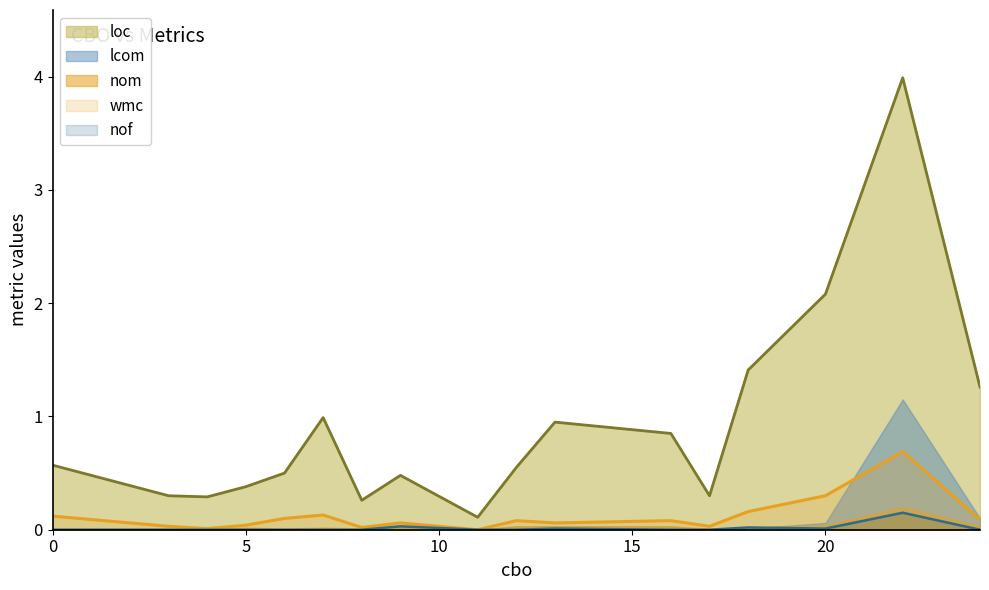

Where is the first local minimum for nof?

20